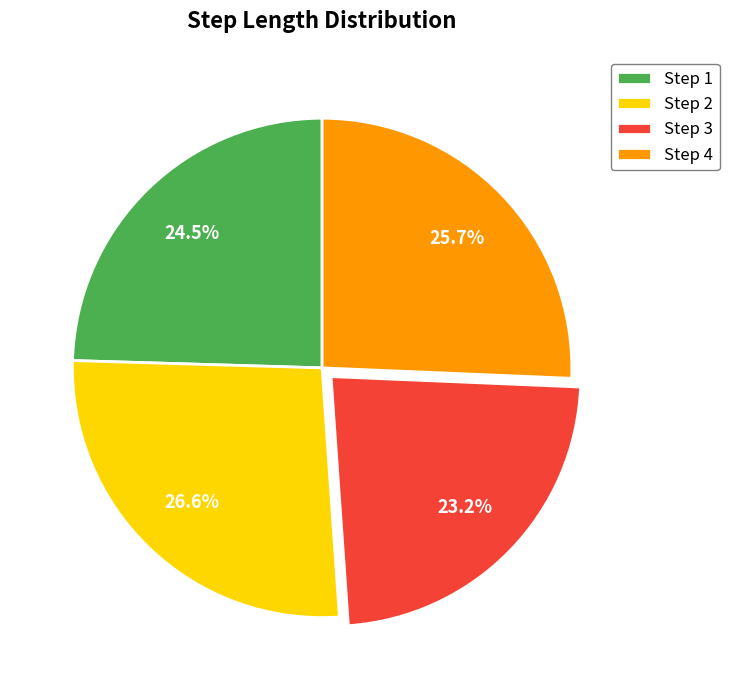

What is the largest slice in the pie chart?

Step 2